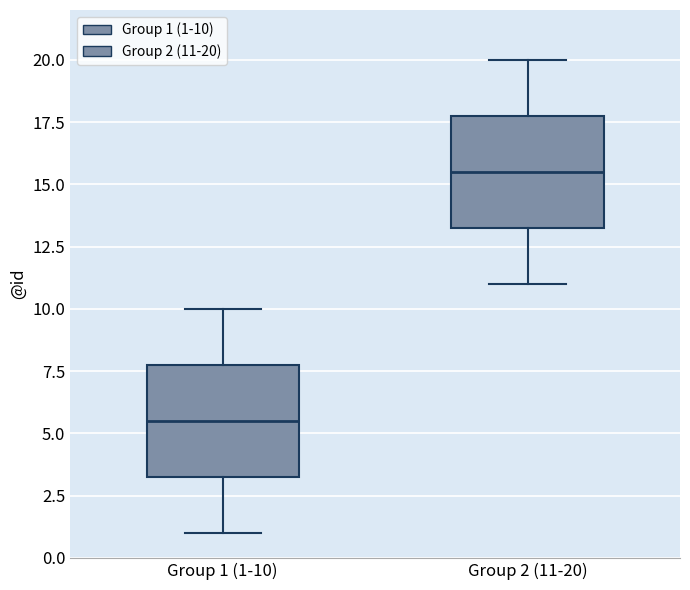

Where does the upper whisker of the box for Group 1 (1-10) end on the y-axis? The values are not printed on the chart, so give them approximately, as read against the axis.

10.0